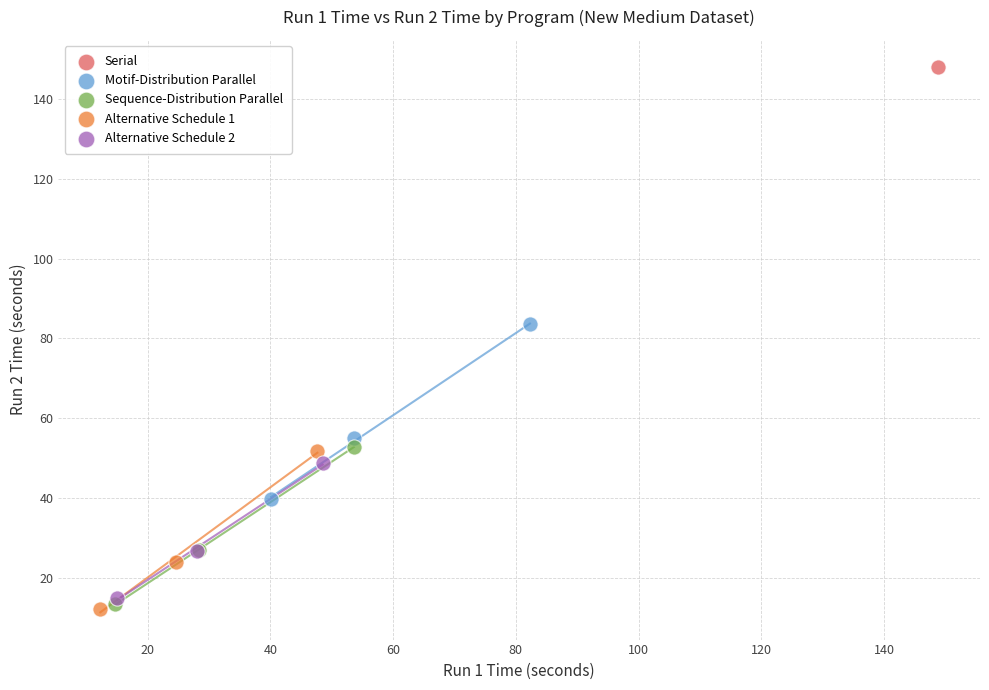

What are all the series names shown in the legend?

Serial, Motif-Distribution Parallel, Sequence-Distribution Parallel, Alternative Schedule 1, Alternative Schedule 2